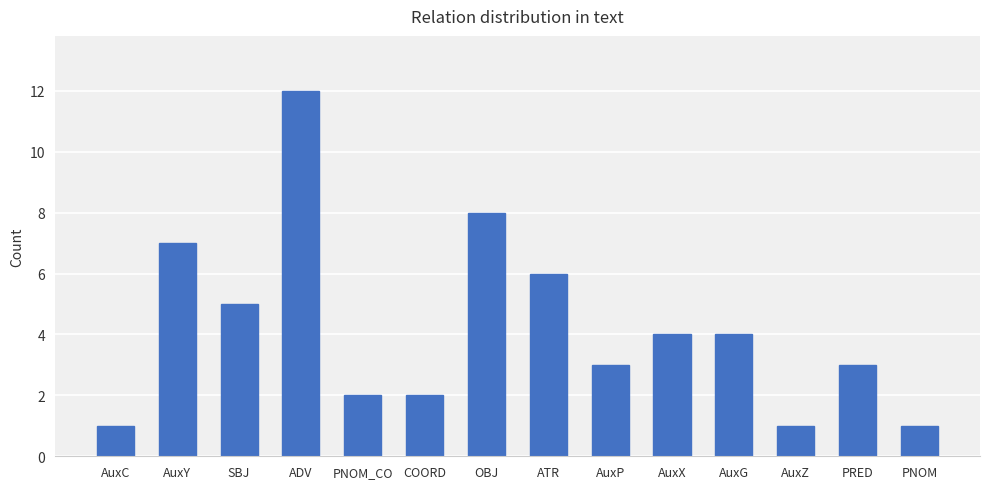

What position from the right is AuxP?

6